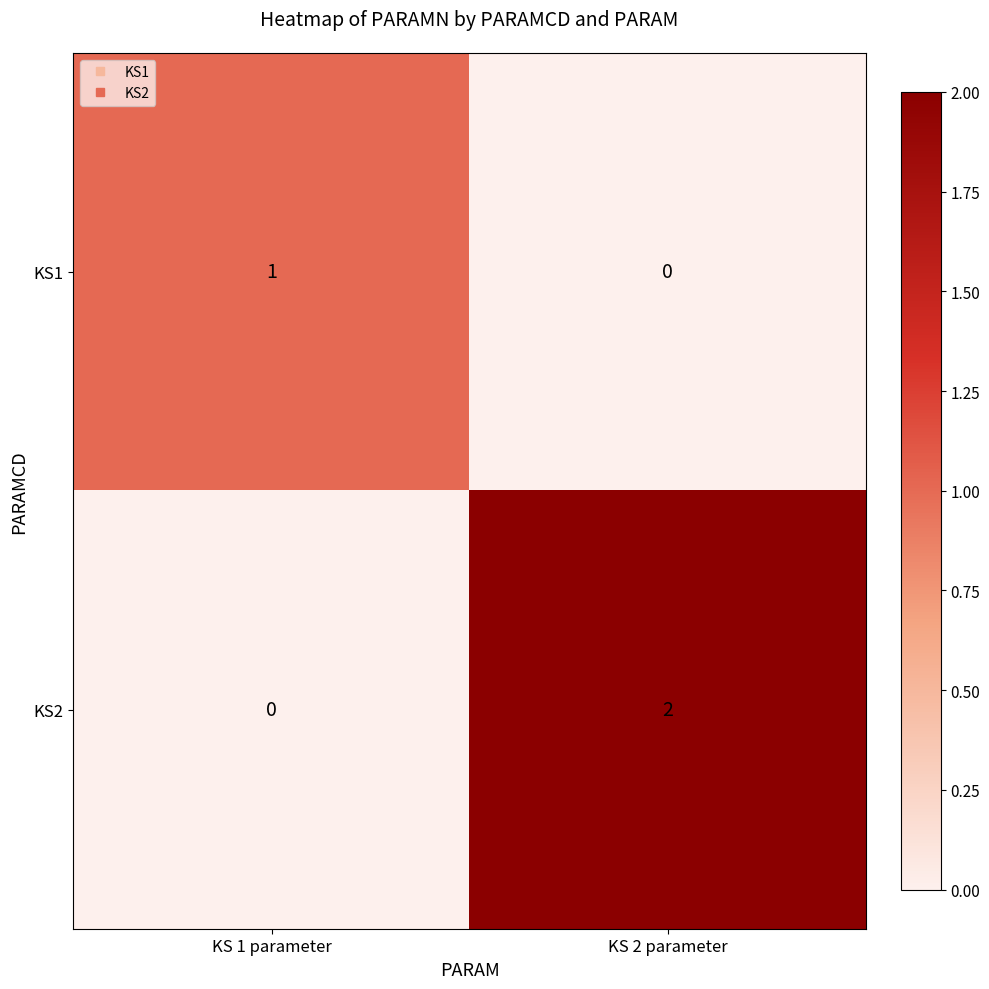

Reading left to right, what are all the values shown in this chart?

KS1: KS 1 parameter=1	KS 2 parameter=0
KS2: KS 1 parameter=0	KS 2 parameter=2